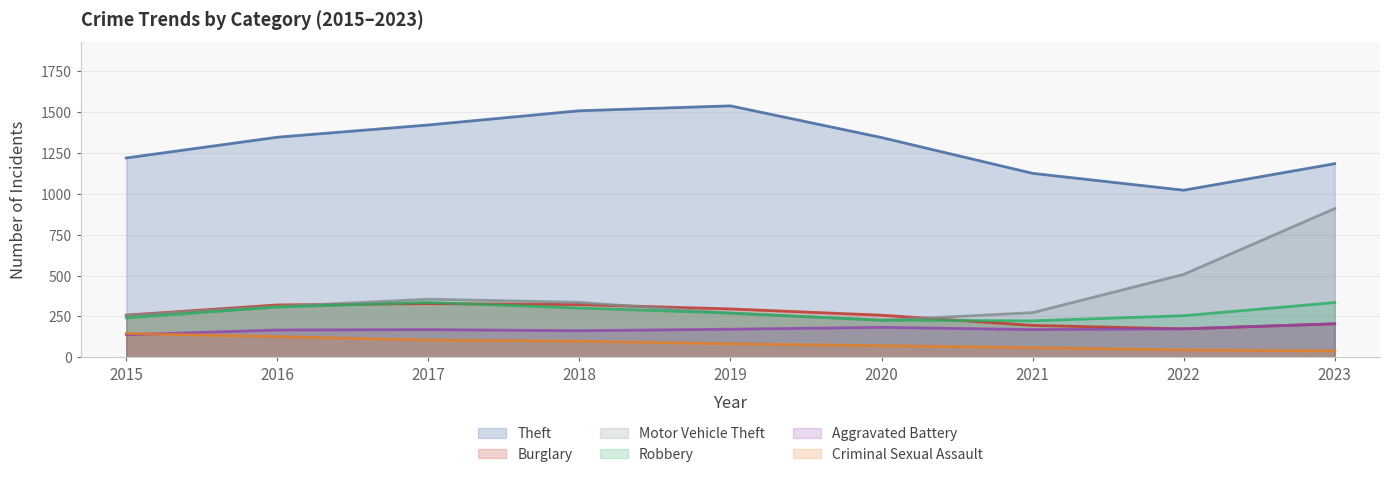

How many interior local peaks does the Aggravated Battery series have?

2